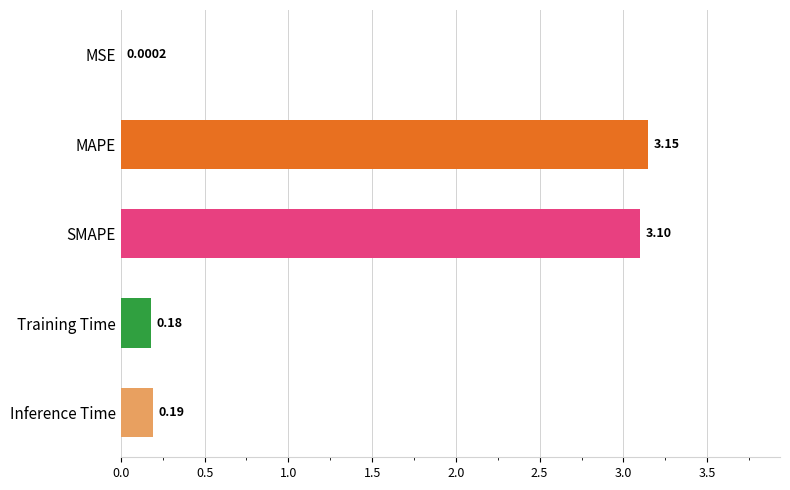

Which category has the highest value across all series?

MAPE